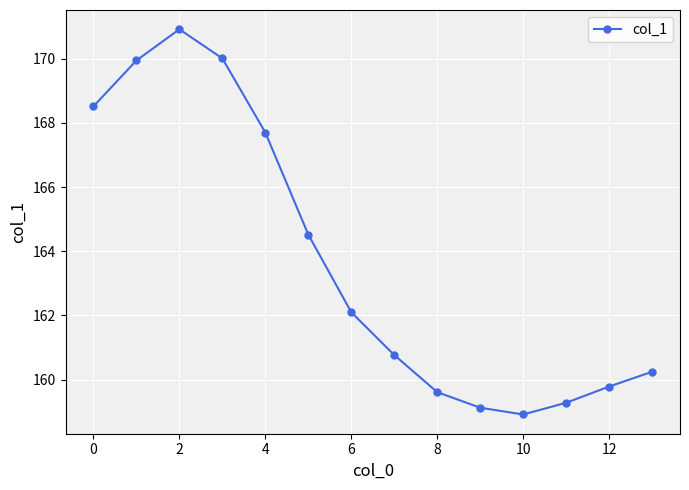

Reading right to left, extract all data points from this chart.

160.2	159.8	159.3	158.9	159.1	159.6	160.8	162.1	164.5	167.7	170.0	170.9	169.9	168.5